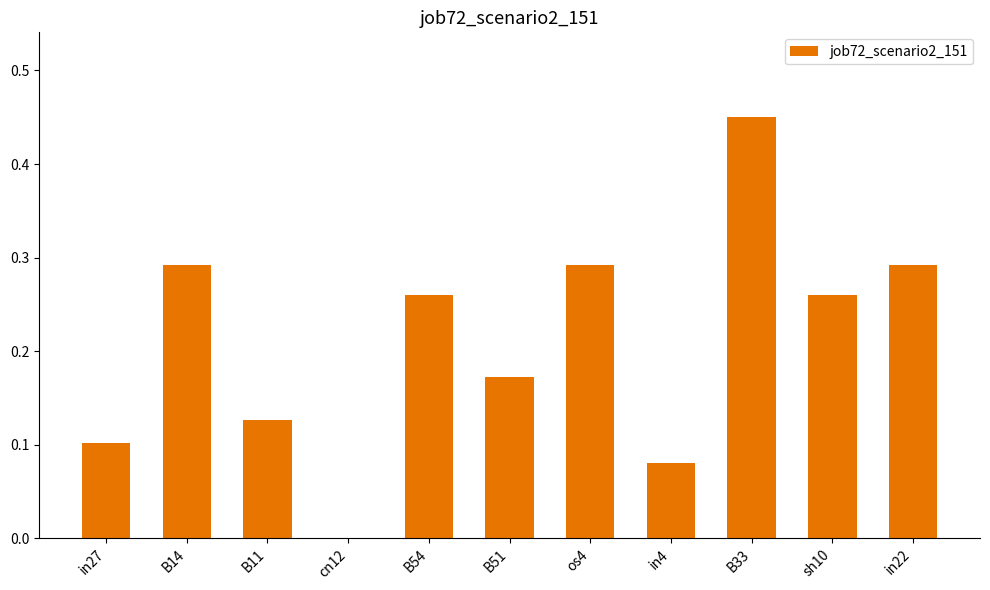

True or false: the data shows 0.1 at in4.

True